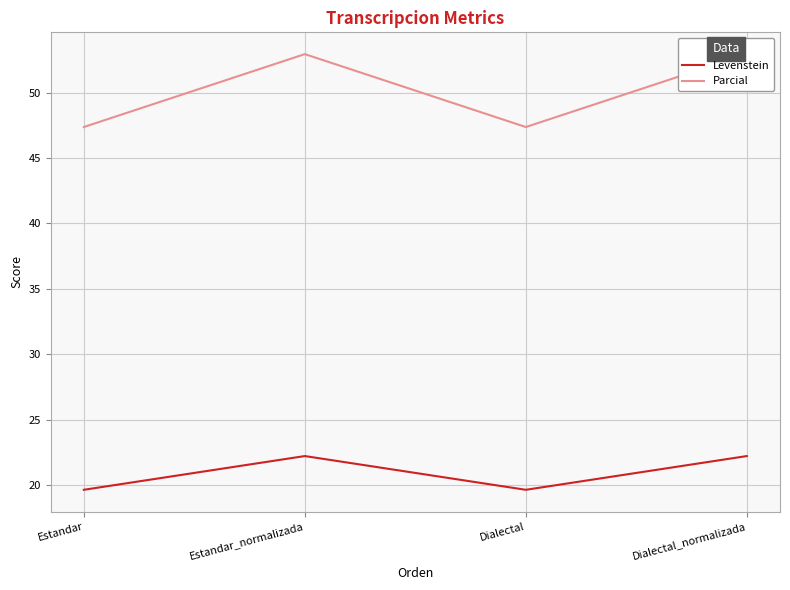

How many interior local valleys does the Levenstein series have?

1